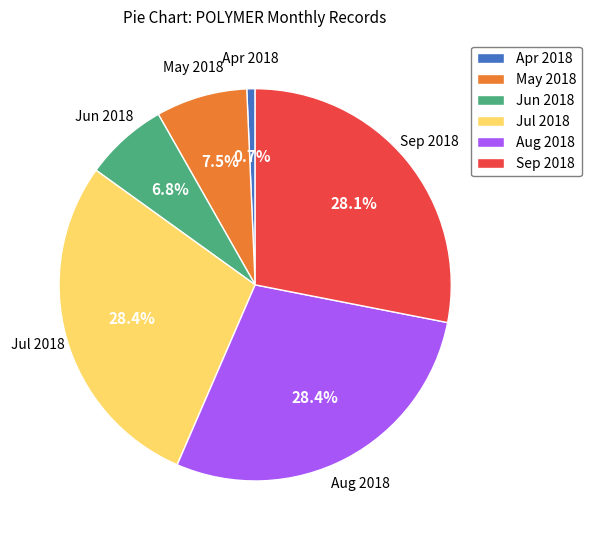

Which slice is the smallest?

Apr 2018